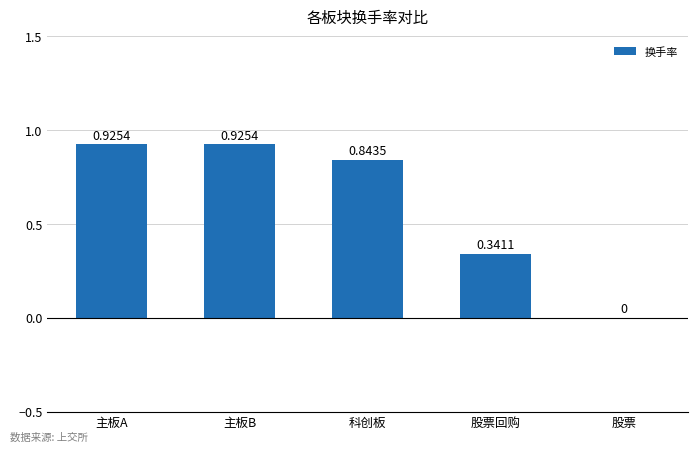

What is the sum of all values?

3.0